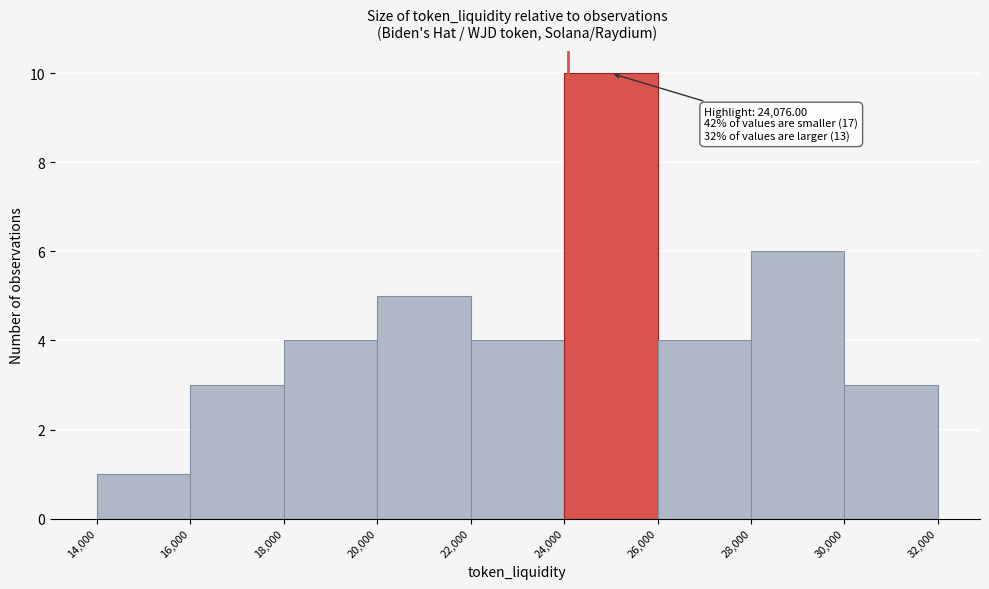

Which range on the x-axis has the tallest bar?

24,000 to 26,000